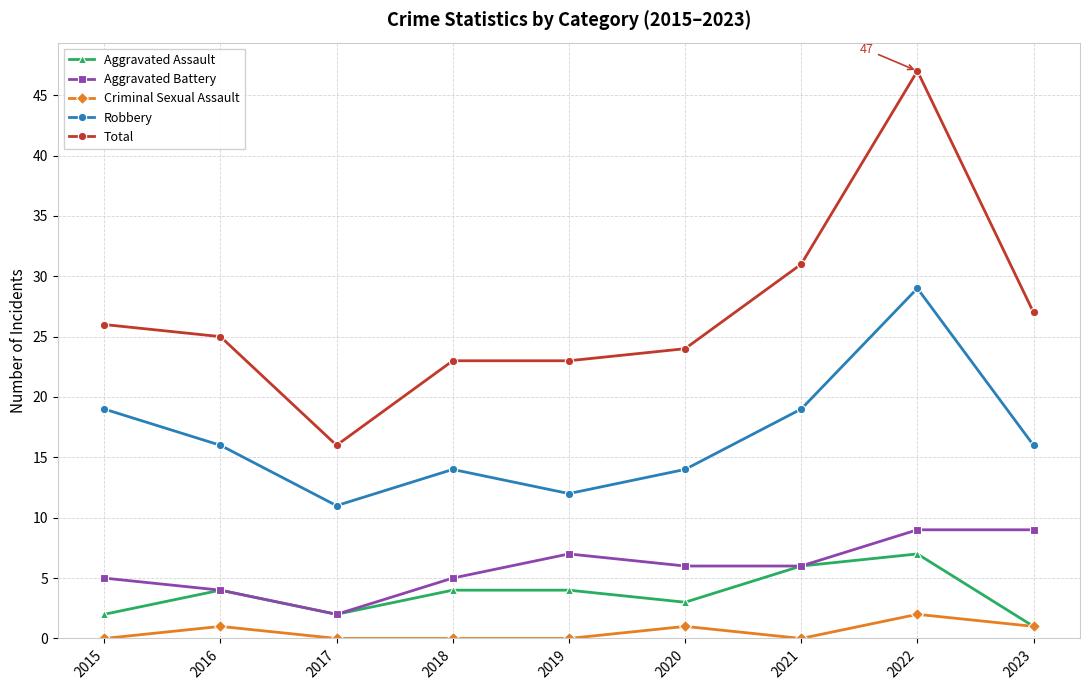

How many series are shown in this chart?

5